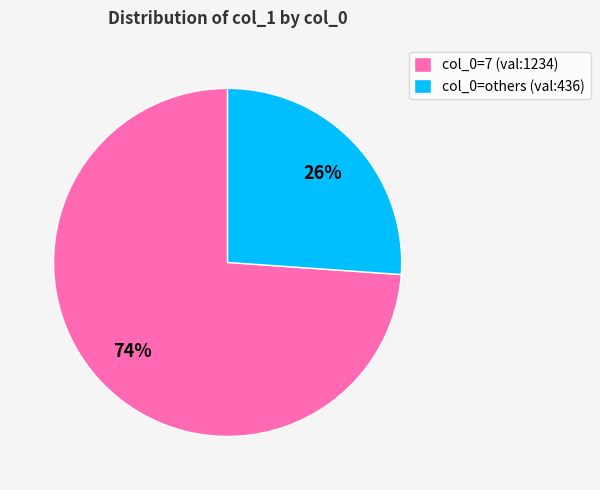

The col_0=7 (val:1234) slice represents 74% of the pie. True or false?

True